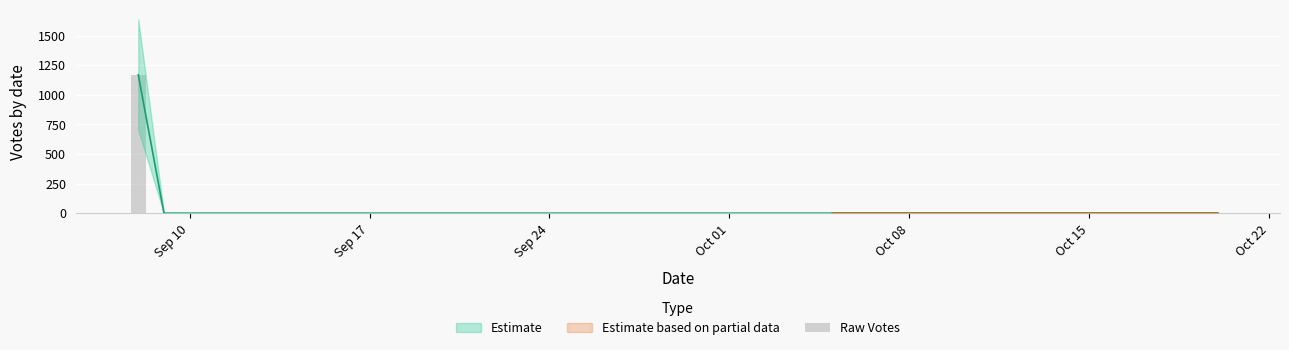

Are the bars horizontal?

No